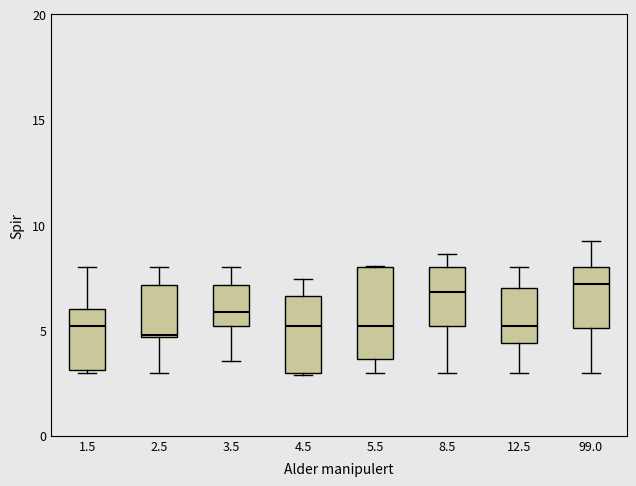

Which box is the tallest, from its lower edge to its upper edge?

5.5